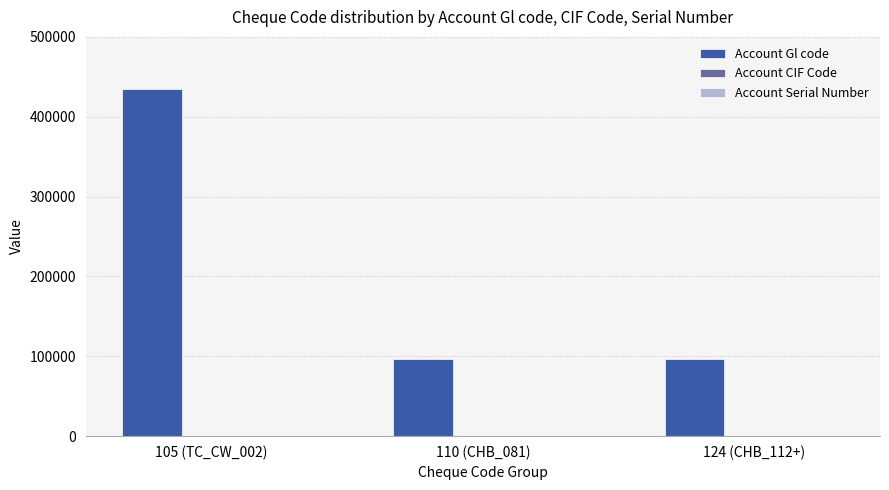

Is it true that Account Gl code equals 153414 at 110 (CHB_081)?

False